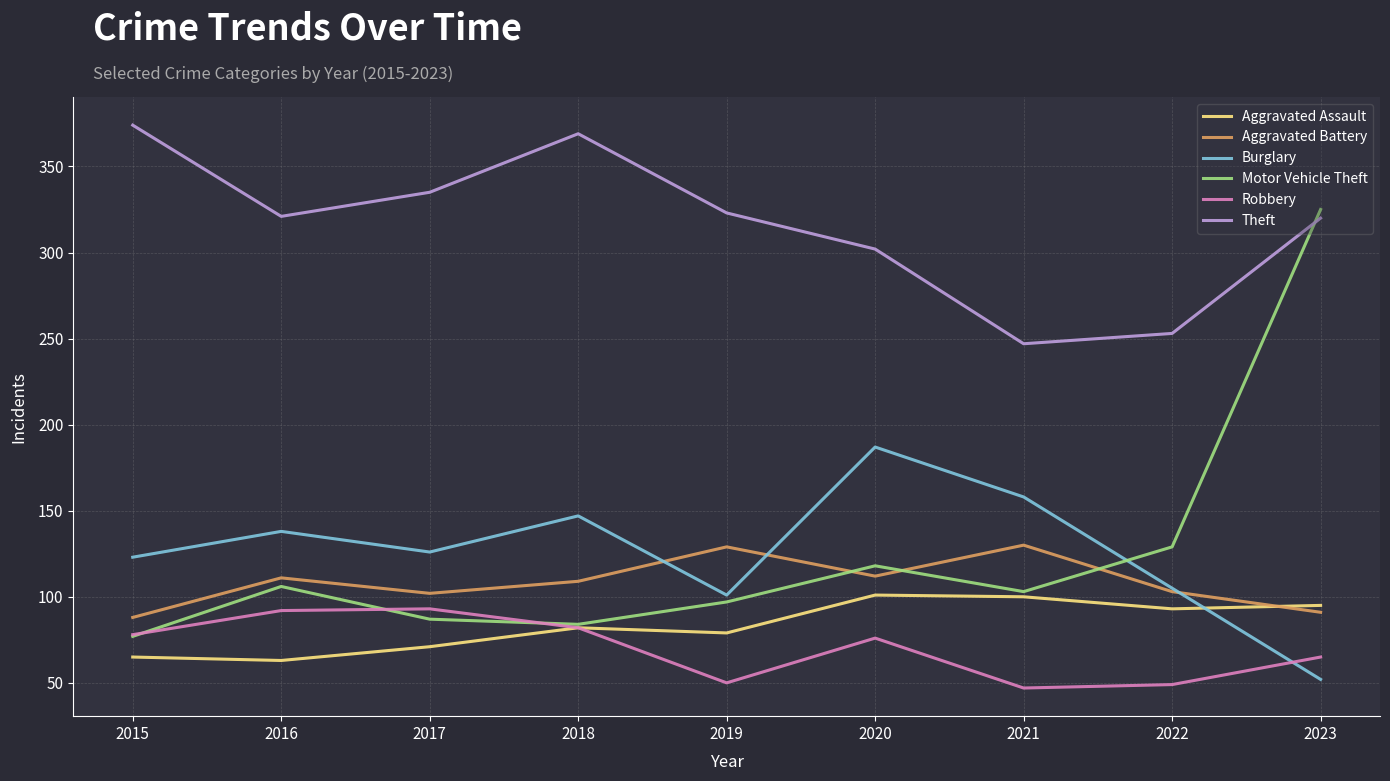

What is the difference between the highest and lowest values at 2022?

204